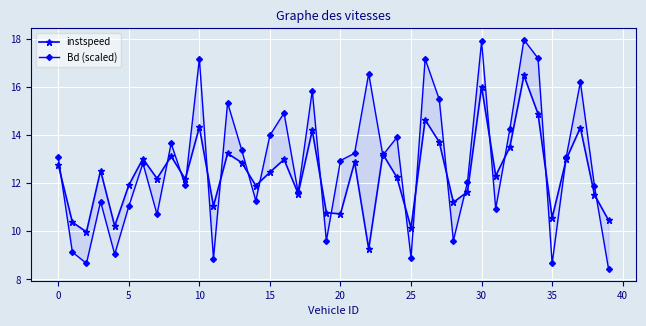

At which category is the sum across all series the highest?

33